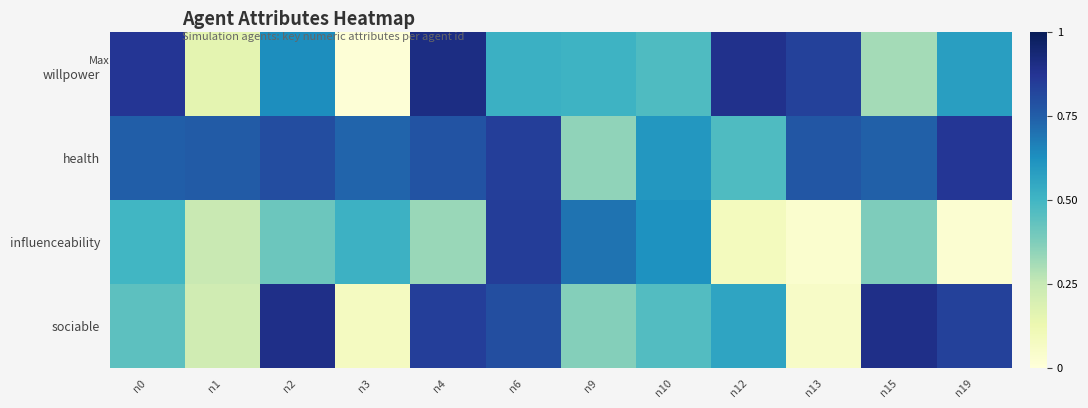

Which series has the largest total across all categories?

health